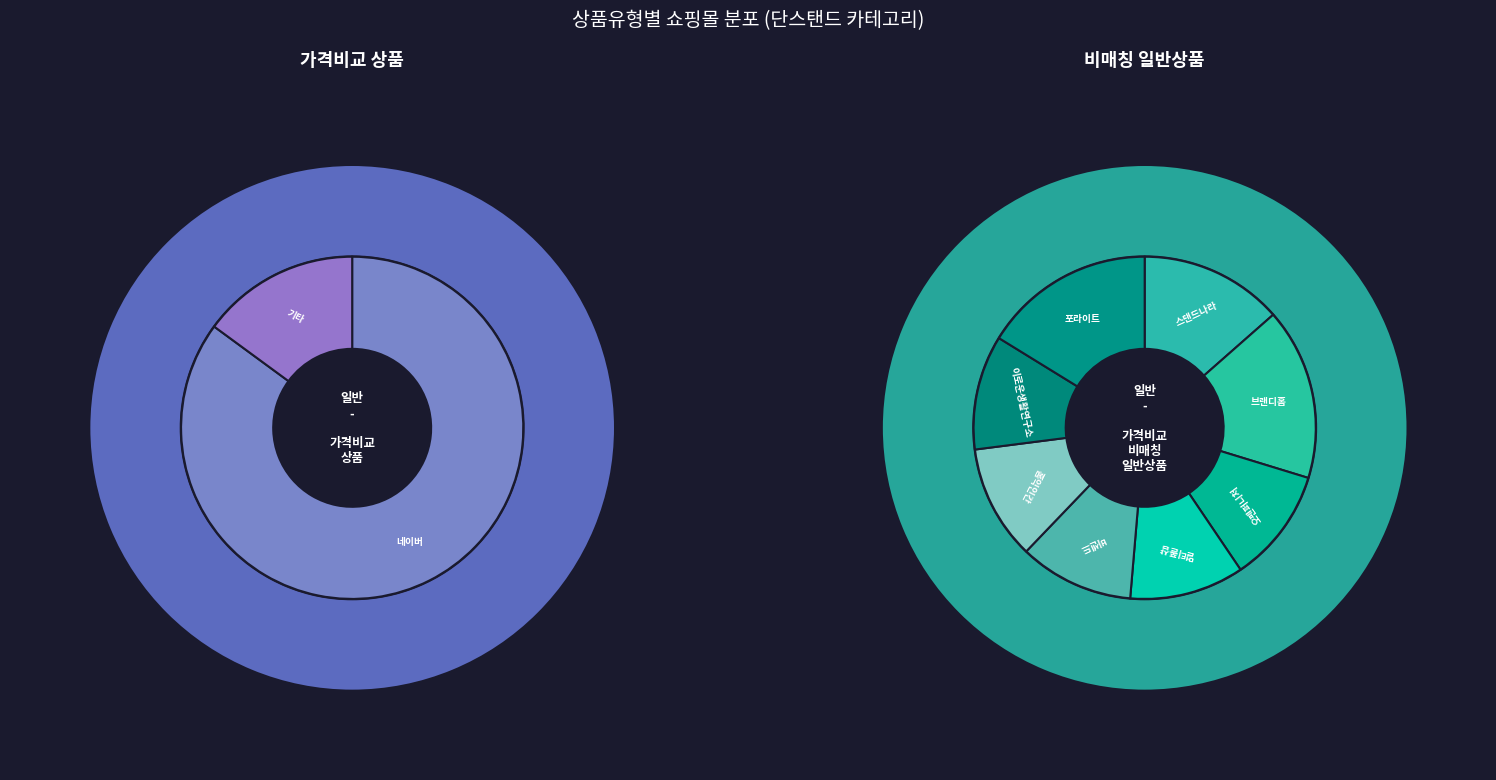

Rank the categories by value from highest to lowest.

일반 - 가격비교 상품, 일반 - 가격비교 비매칭 일반상품